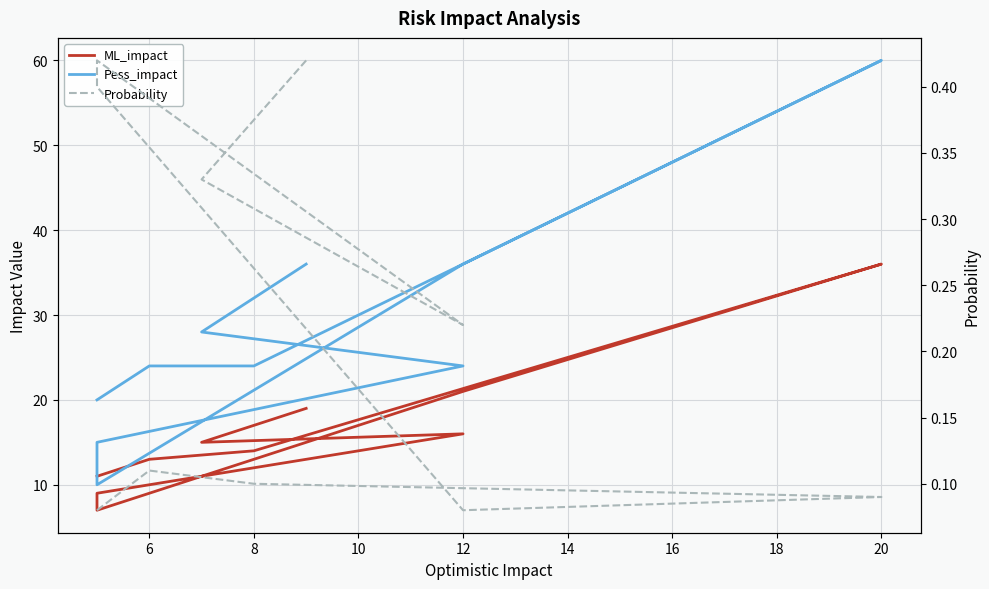

What is the maximum value shown in the chart?

60.0